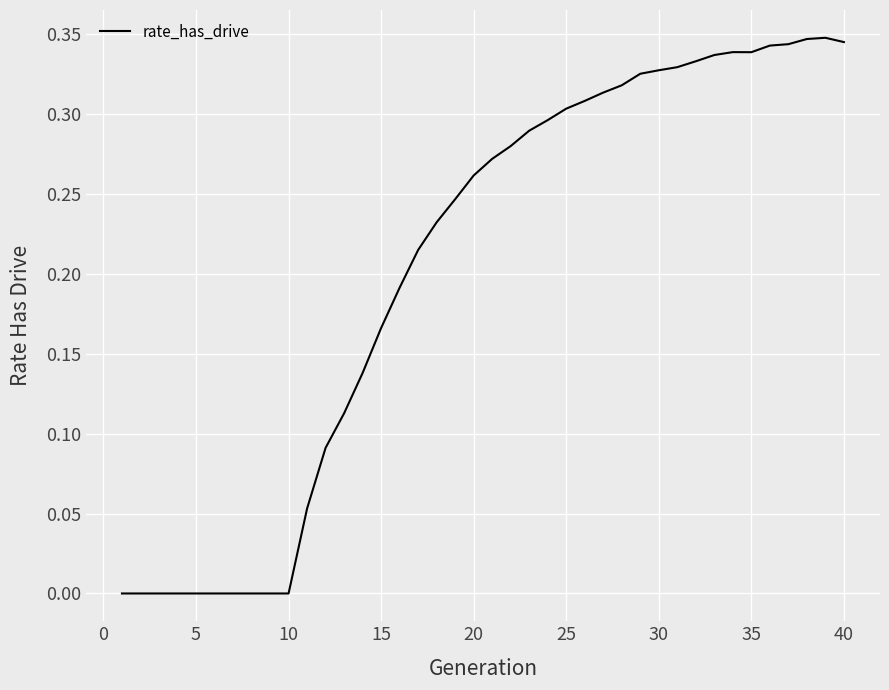

True or false: the data shows 0.2 at 30.

False